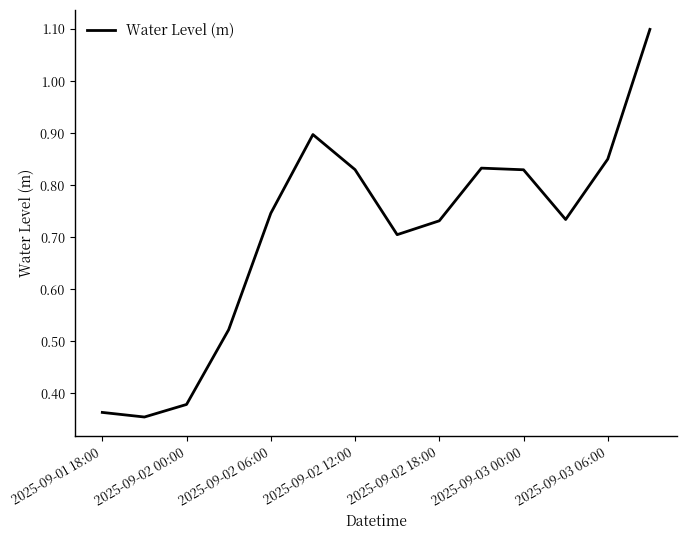

What is the maximum value shown in the chart?

1.1